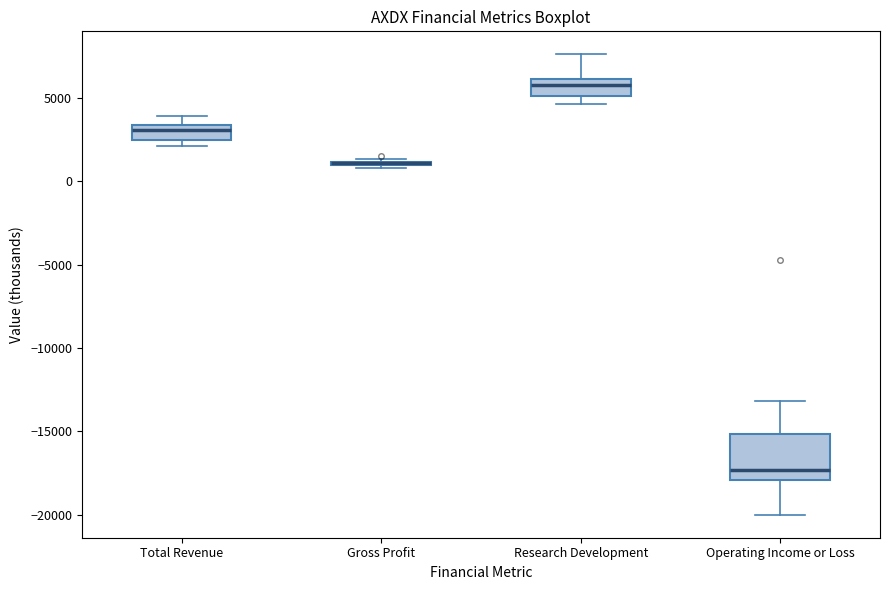

Which box is the tallest, from its lower edge to its upper edge?

Operating Income or Loss